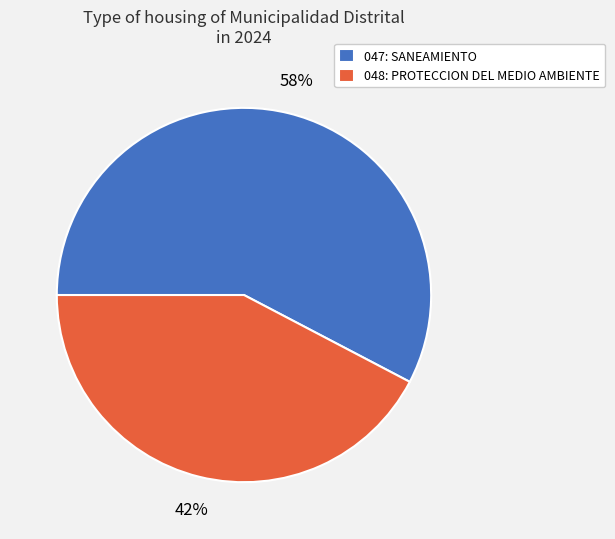

To the nearest percent, what is the average slice percentage?

50%